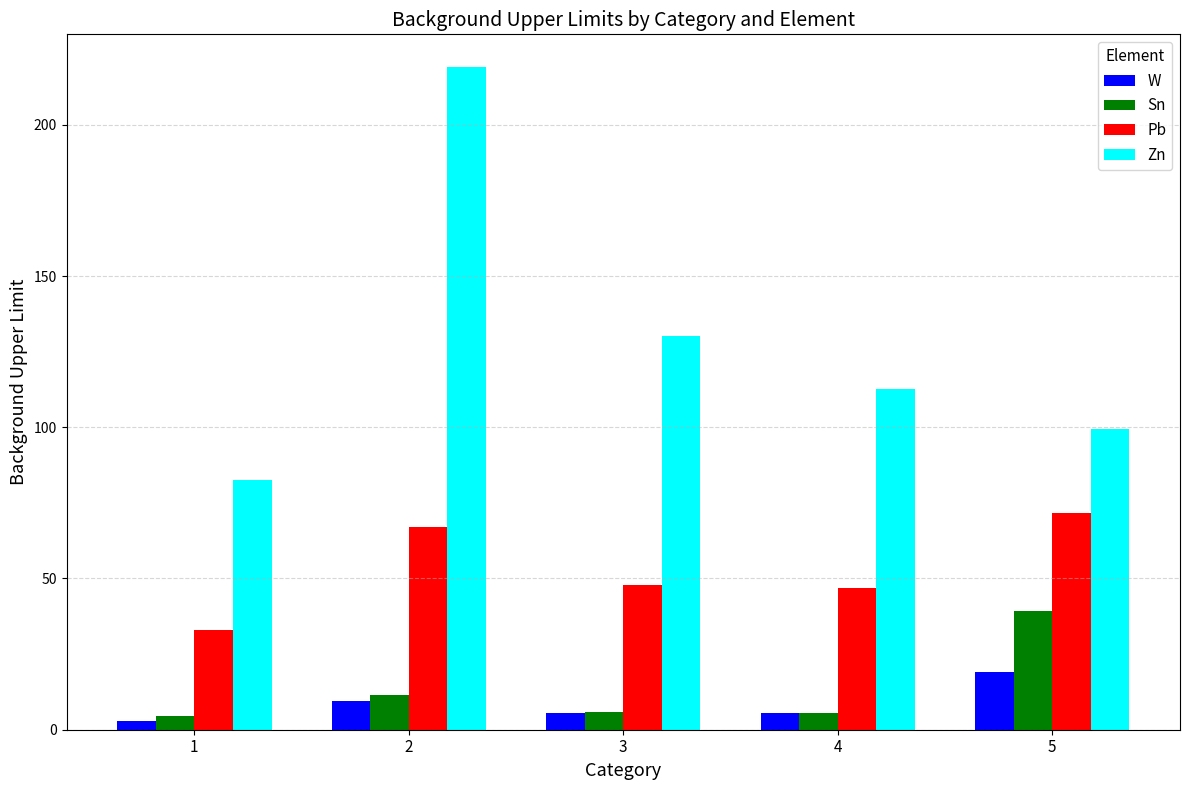

At which category does the chart reach its peak across all series?

2